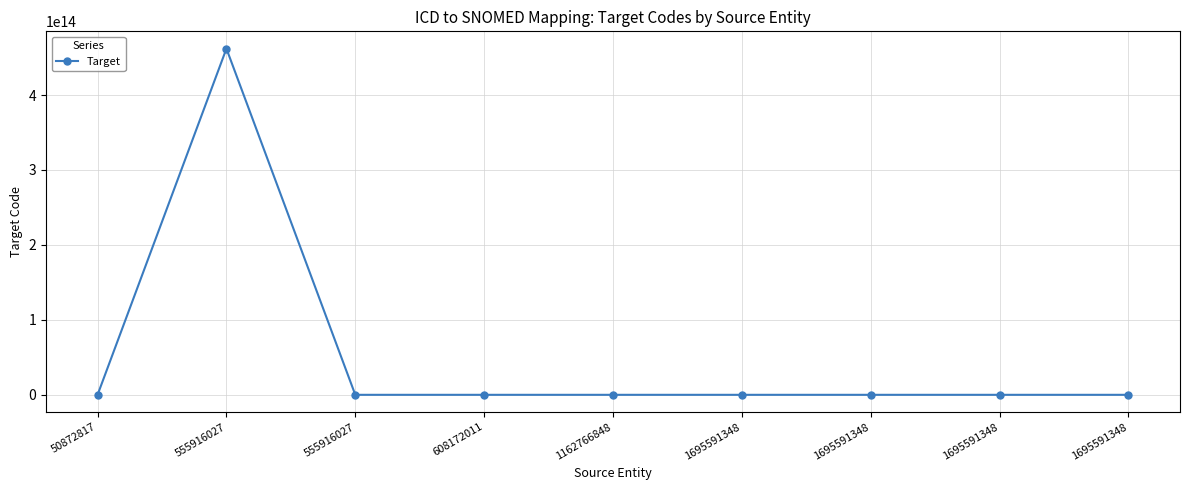

Does the chart have visible grid lines?

Yes